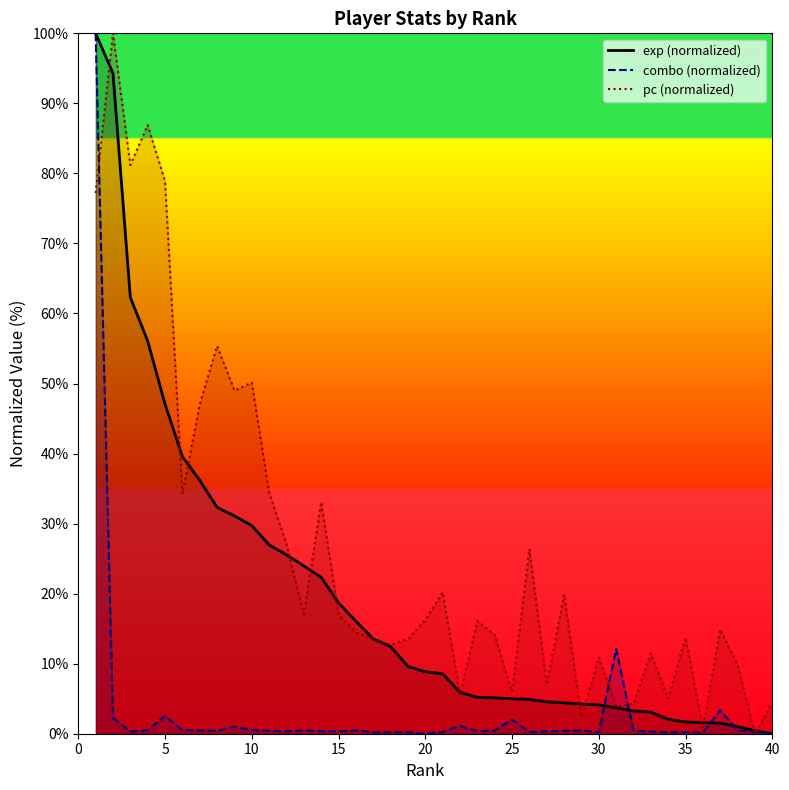

At which label does exp first exceed 8?

1